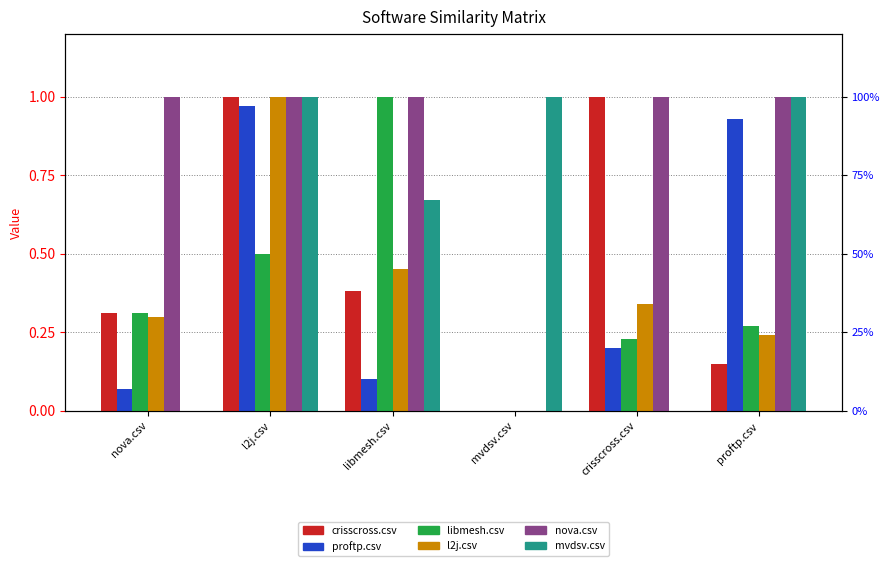

What is the label of the 2nd bar from the right?

crisscross.csv